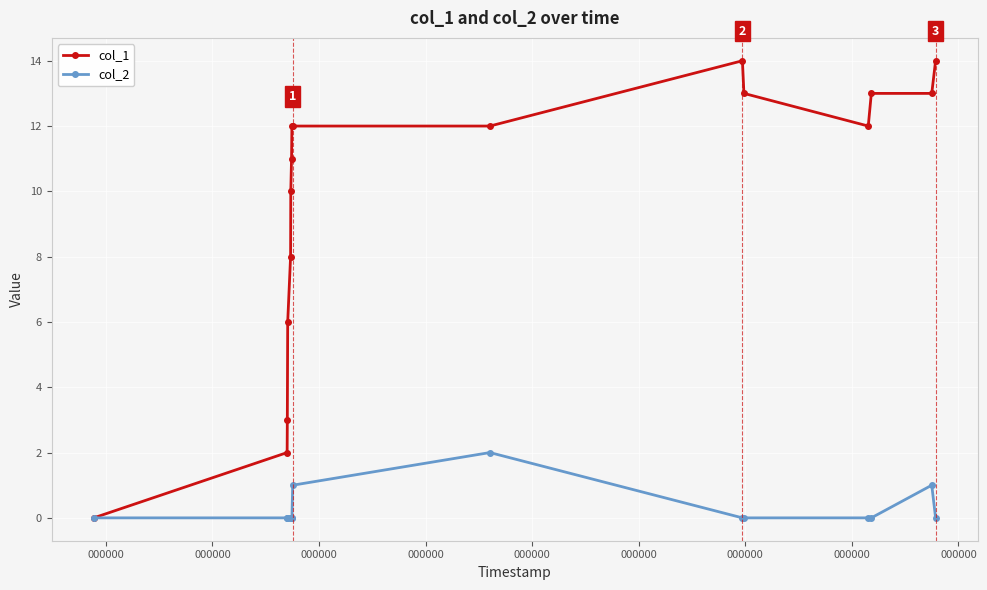

At how many categories does at least one series exceed 5?

13